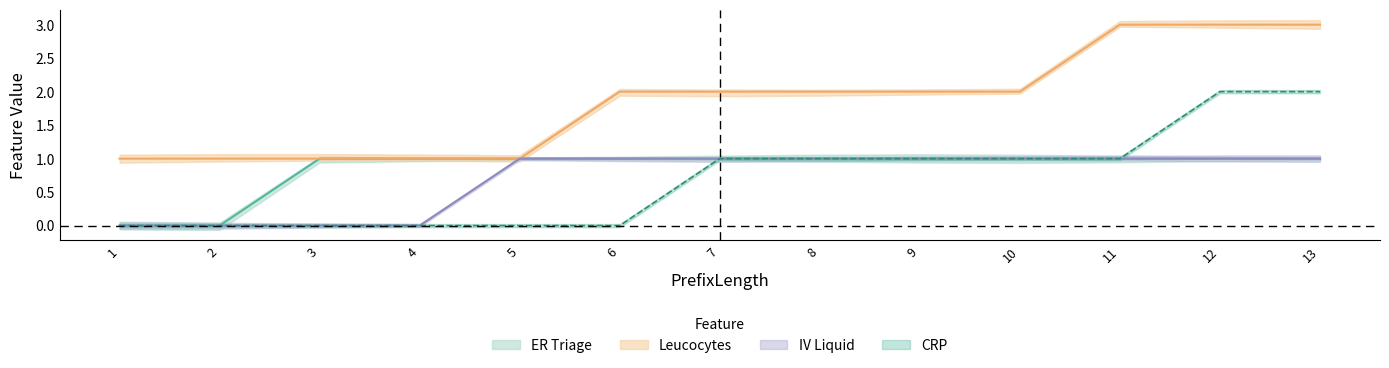

Is it true that IV Liquid equals 0 at 4?

False